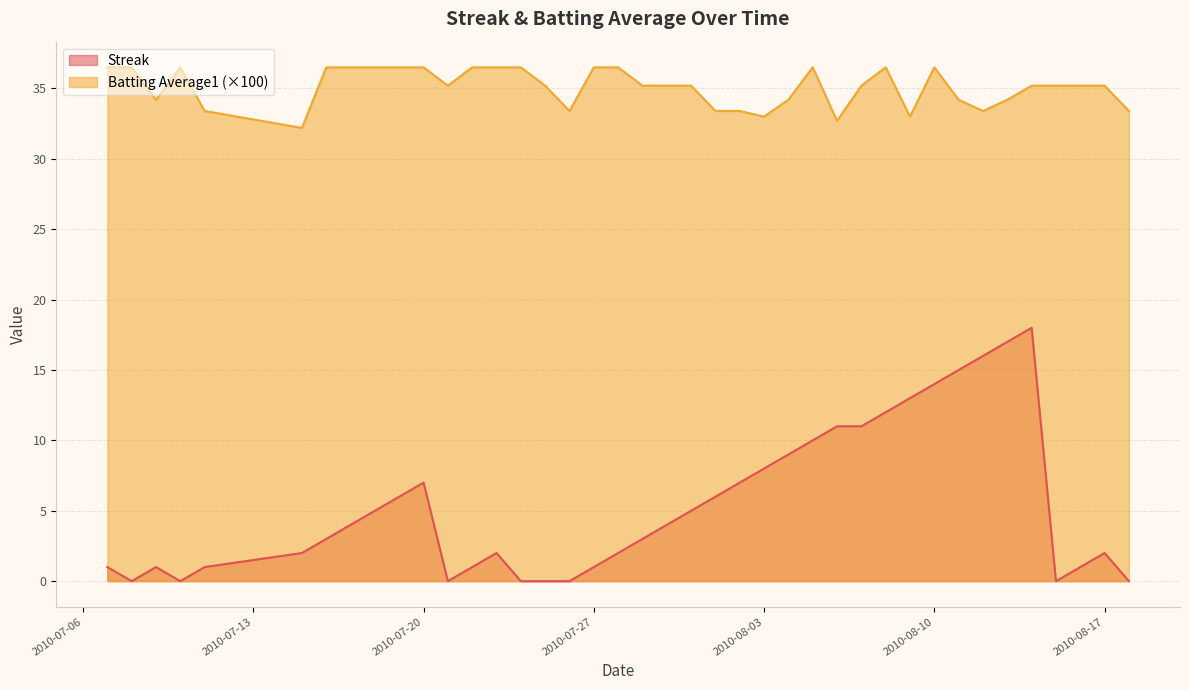

Count the number of categories in the chart.

40